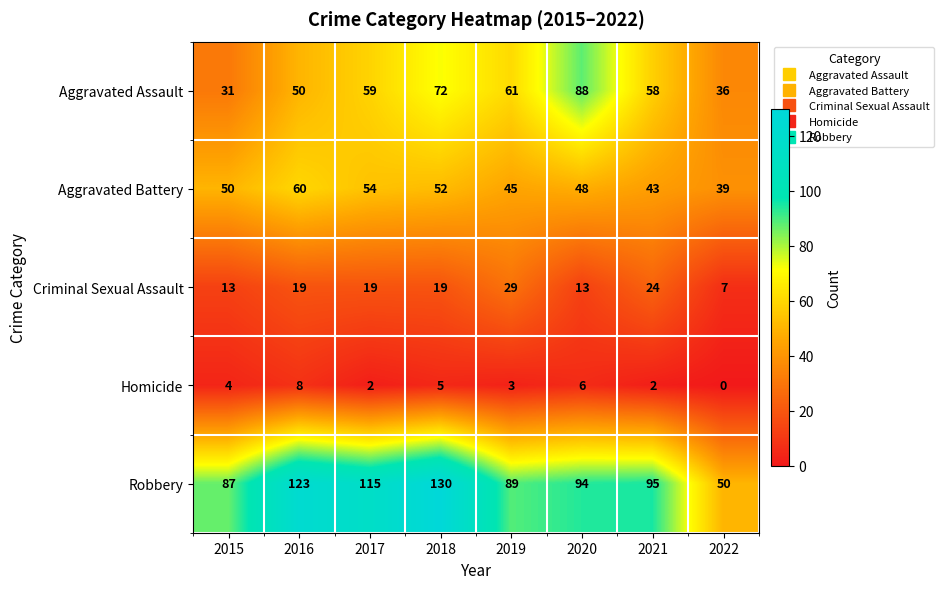

What is the difference between the maximum and minimum values in the Robbery series?

80